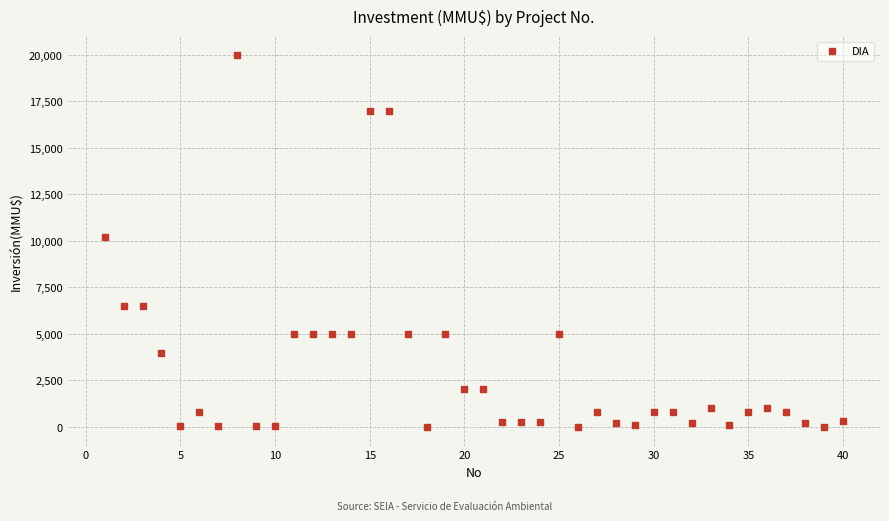

What is the range of X values (max minus min)?

39